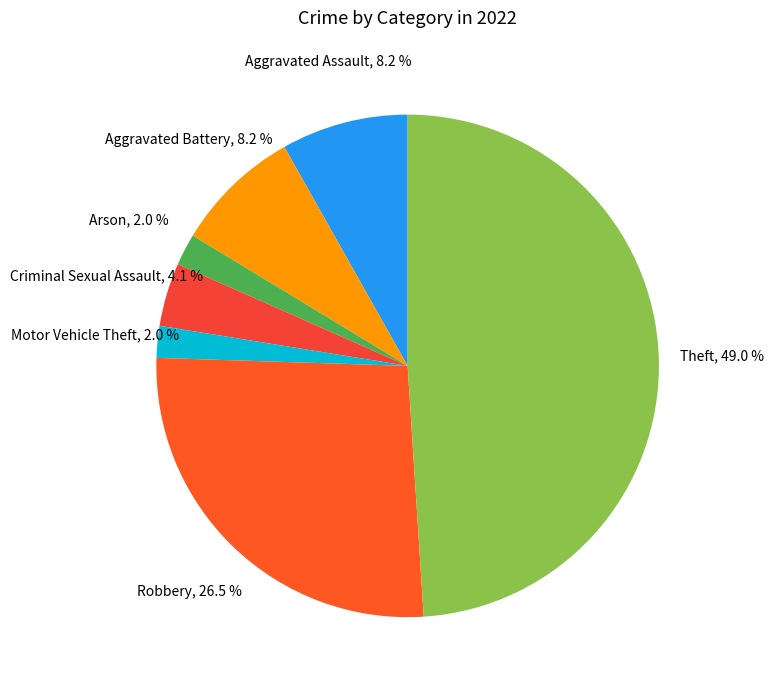

To the nearest percent, what is the average slice percentage?

14%